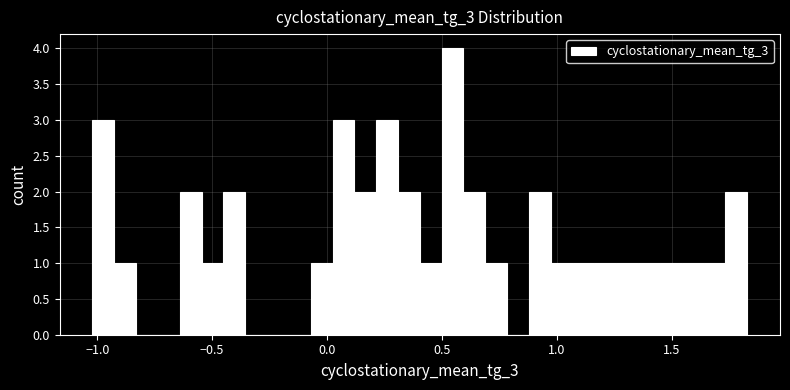

Read against the x-axis, roughly where is the centre of the tallest bar?

0.55